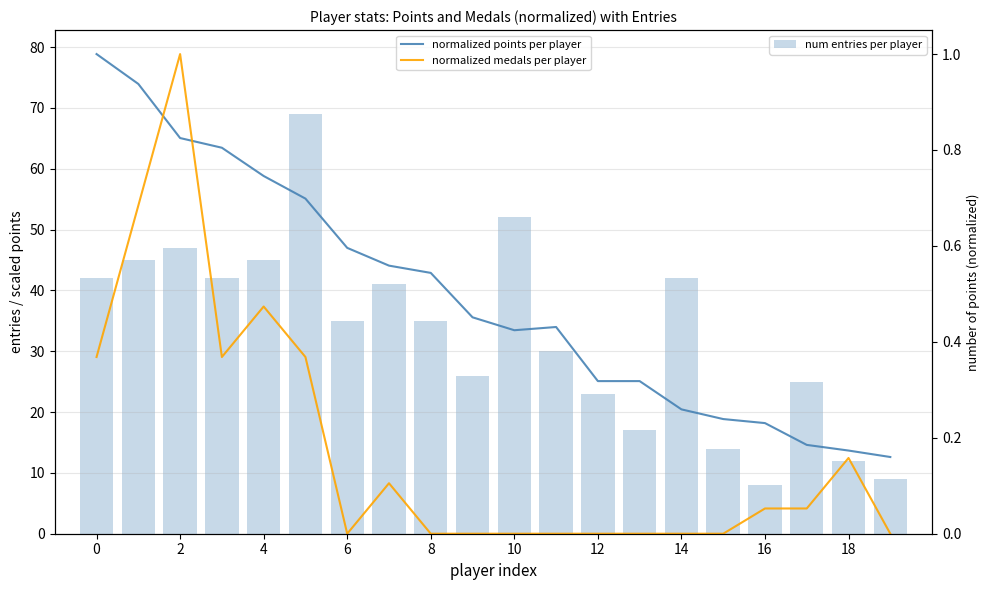

What is the label of the 20th bar from the left?

19